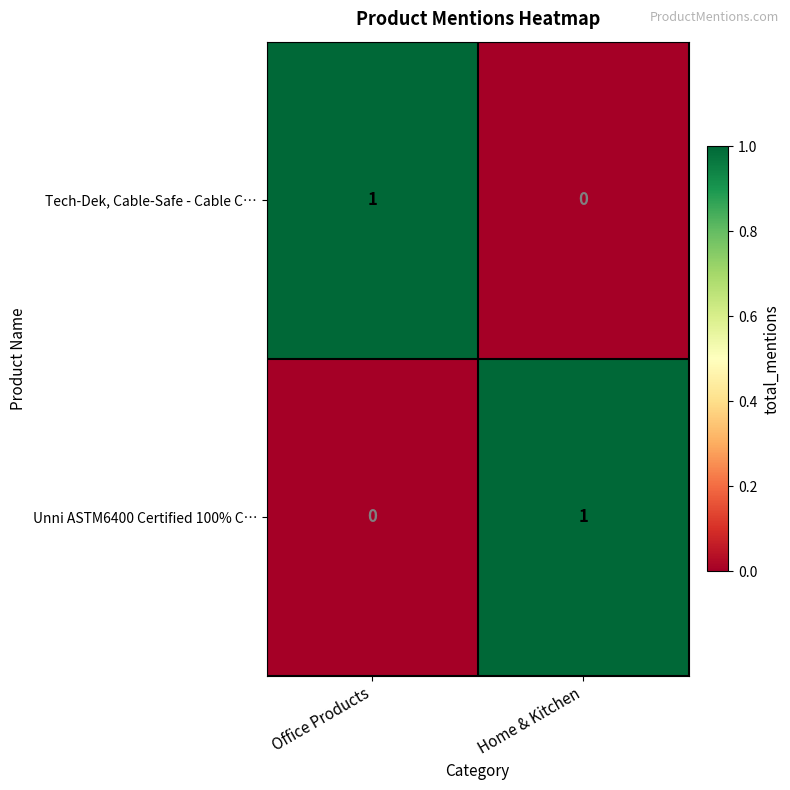

Rank the series at Office Products from highest to lowest value.

Tech-Dek, Cable-Safe - Cable C…, Unni ASTM6400 Certified 100% C…